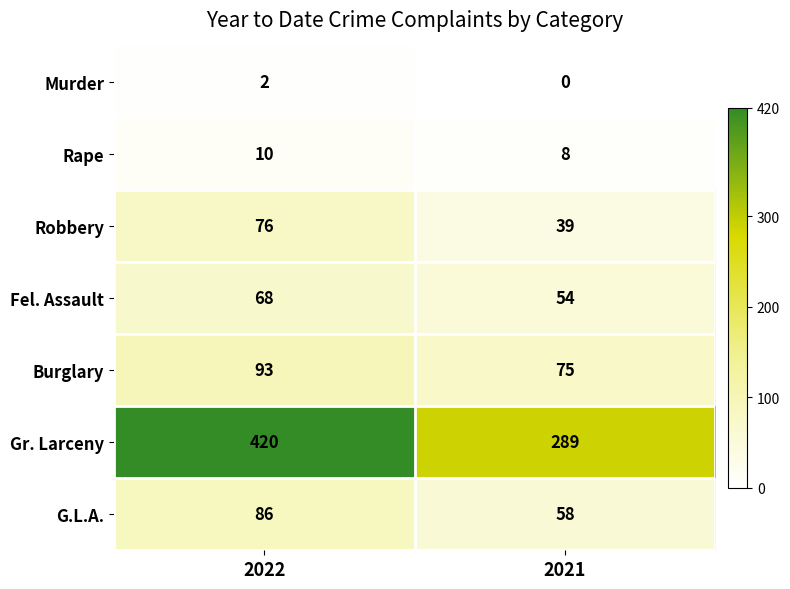

What is the maximum value shown in the chart?

420